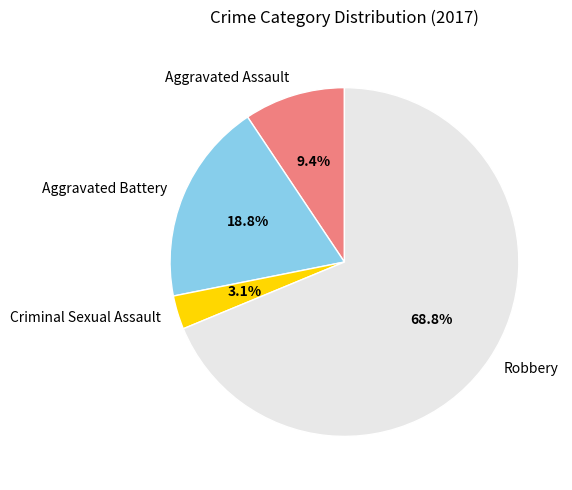

To the nearest percent, what is the difference between the largest and smallest slice percentages?

66%